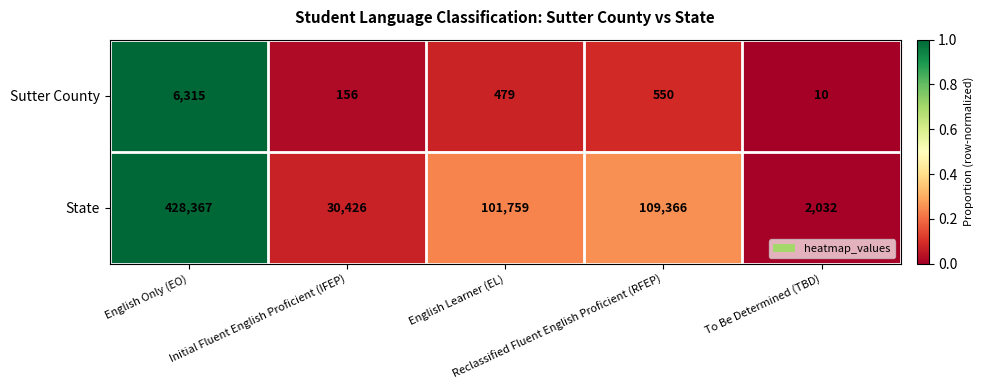

What is the highest value of the Sutter County series?

6315